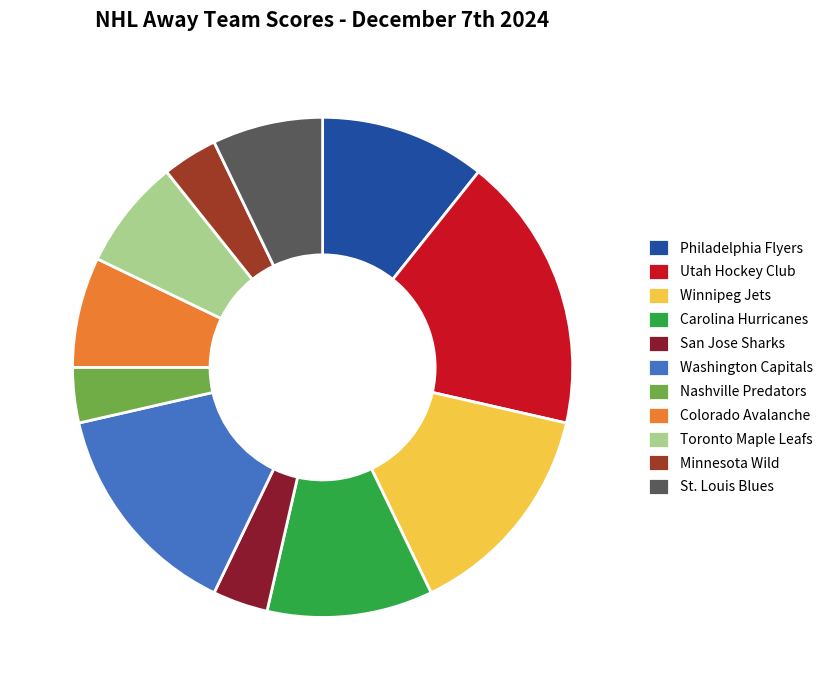

What percentage do Winnipeg Jets and Minnesota Wild together represent?

17.9%